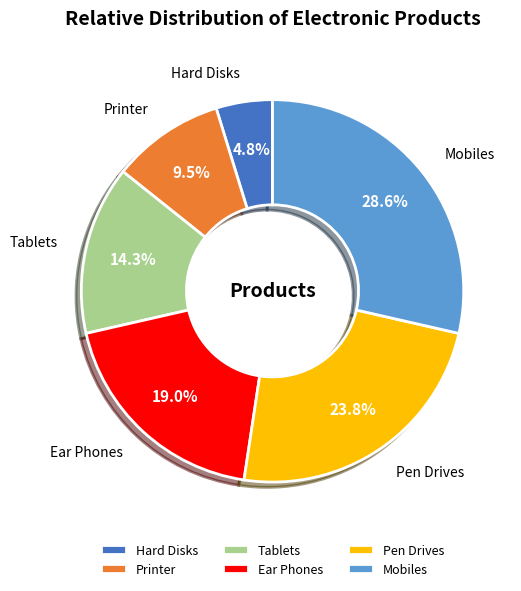

How many segments does this pie chart have?

6